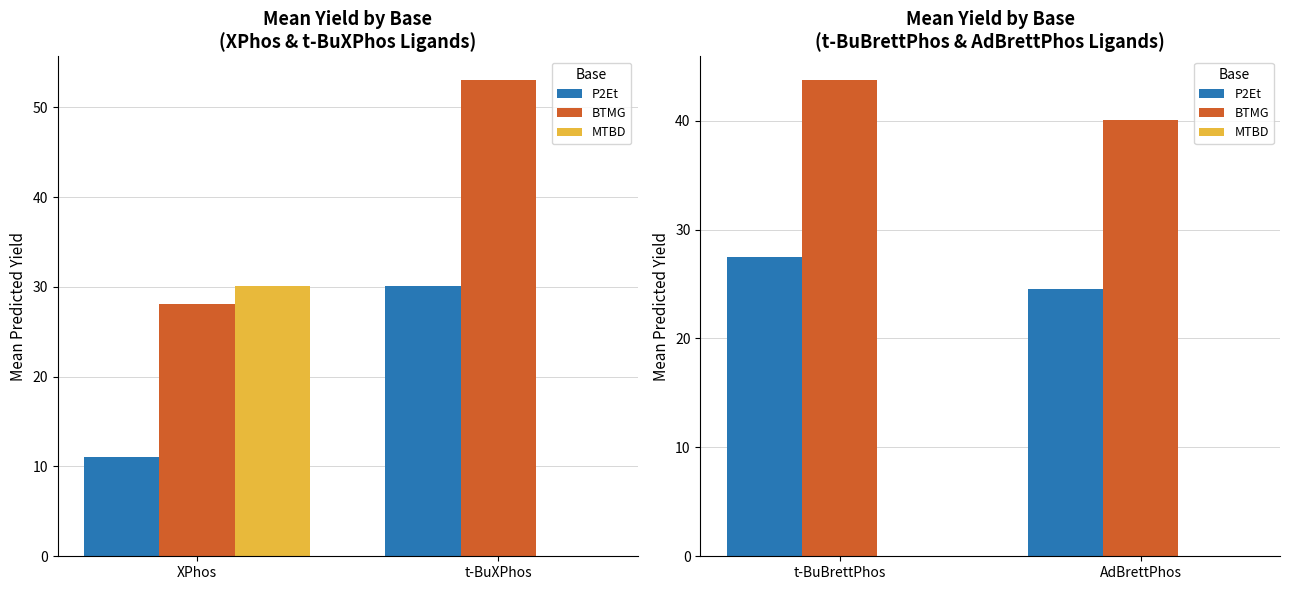

Are the bars grouped side by side (vs. stacked)?

Yes